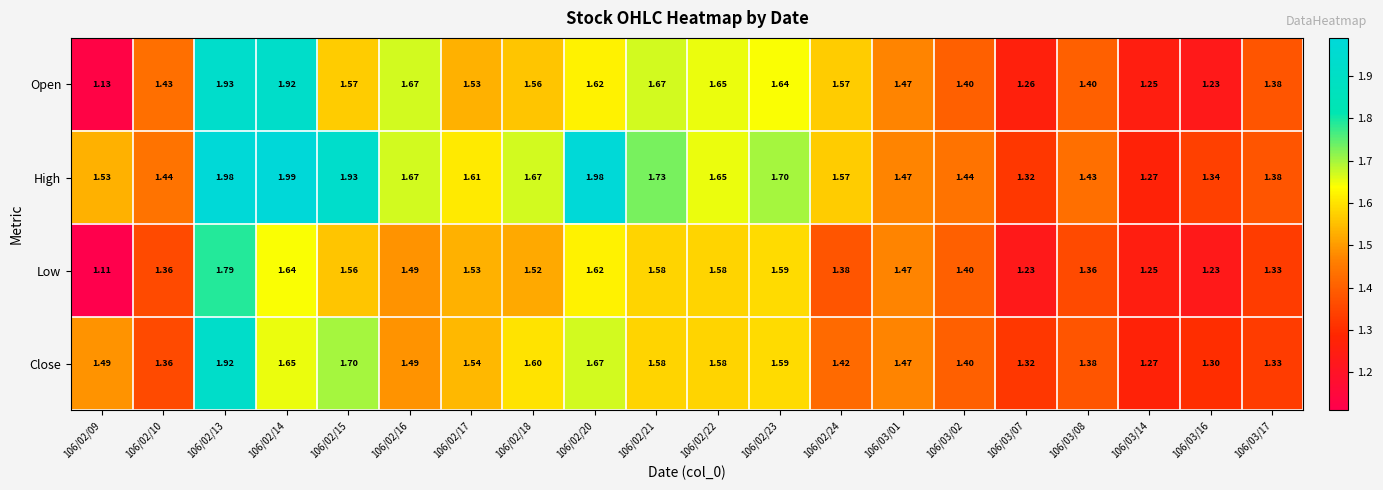

Between 106/02/10 and 106/02/15, which series saw the biggest shift?

High